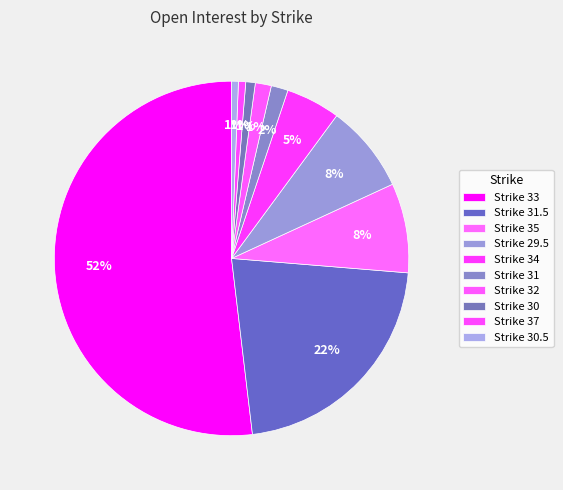

Which slice is the smallest?

30.5